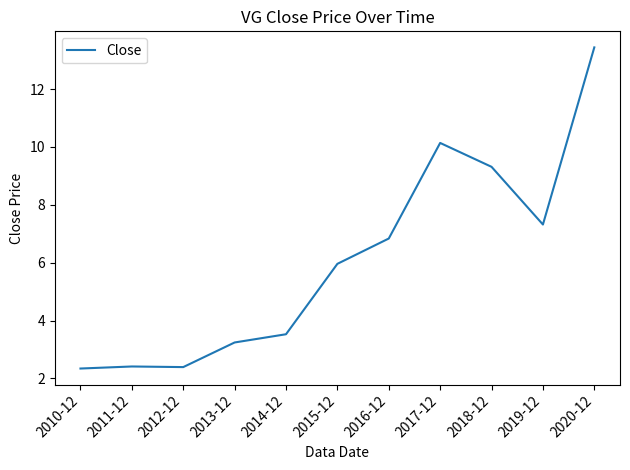

Where does the data first go above 5?

2015-12